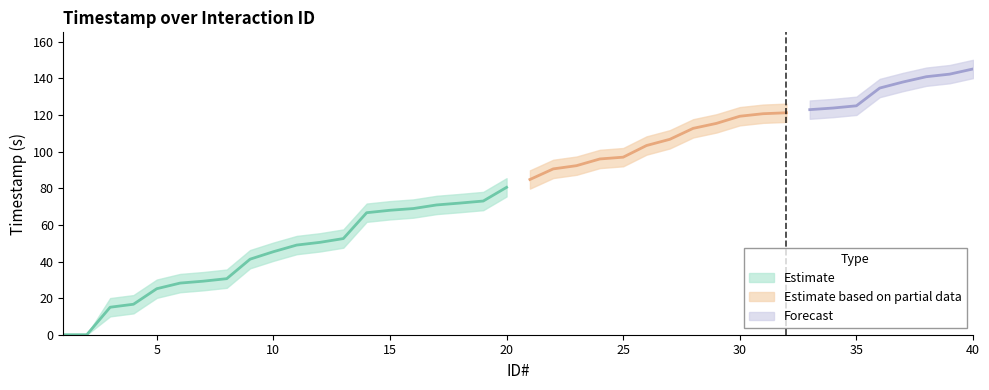

Reading left to right, transcribe all the data shown in this chart.

Timestamp: 0.0	0.0	15.0	16.6	25.1	28.2	29.3	30.6	41.3	45.4	49.0	50.5	52.5	66.7	68.0	68.9	70.9	71.9	73.0	80.5	84.8	90.6	92.4	96.0	97.0	103.4	106.8	112.7	115.5	119.4	120.7	121.2	123.0	123.8	125.1	134.8	138.1	141.0	142.4	145.2
Upper Band: 0.0	0.0	20.0	21.6	30.1	33.2	34.3	35.6	46.3	50.4	54.0	55.5	57.5	71.7	73.0	73.9	75.9	76.9	78.0	85.5	89.8	95.6	97.4	101.0	102.0	108.4	111.8	117.7	120.5	124.4	125.7	126.2	128.0	128.8	130.1	139.8	143.1	146.0	147.4	150.2
Lower Band: 0.0	0.0	10.0	11.7	20.1	23.2	24.3	25.6	36.3	40.4	44.0	45.5	47.5	61.7	63.0	63.9	65.9	66.9	68.0	75.5	79.8	85.6	87.4	91.0	92.0	98.4	101.8	107.7	110.5	114.4	115.7	116.2	118.0	118.8	120.1	129.8	133.1	136.0	137.4	140.2